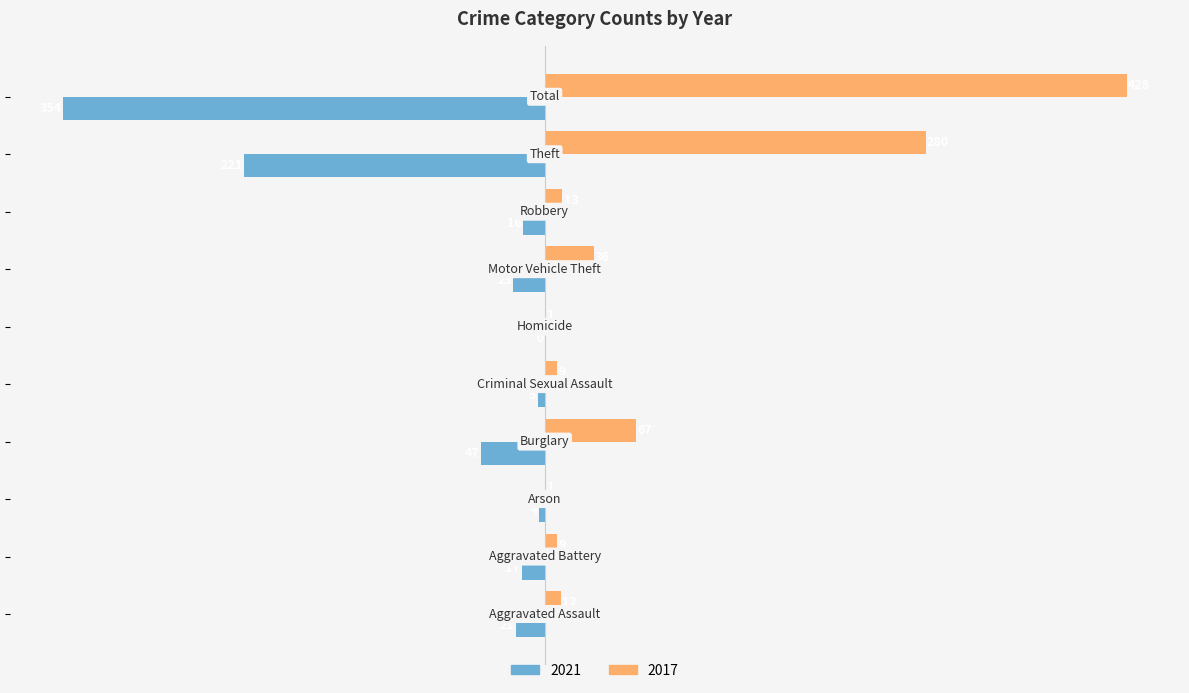

Which series has the largest total across all categories?

2017